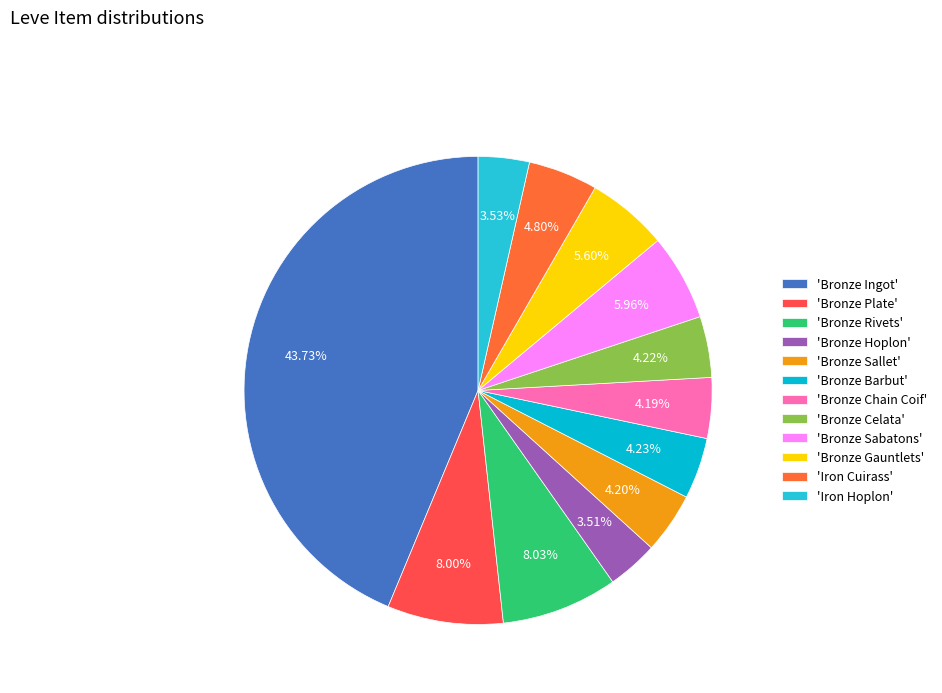

What is the largest slice in the pie chart?

'Bronze Ingot'